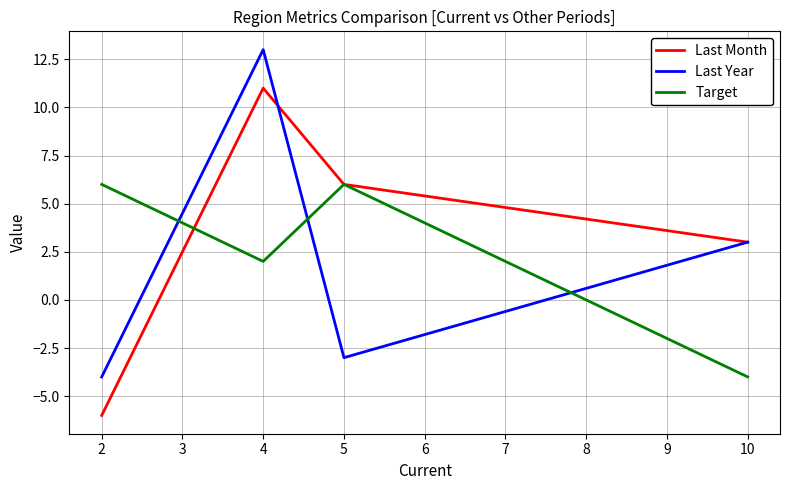

At which category is the sum across all series the highest?

4